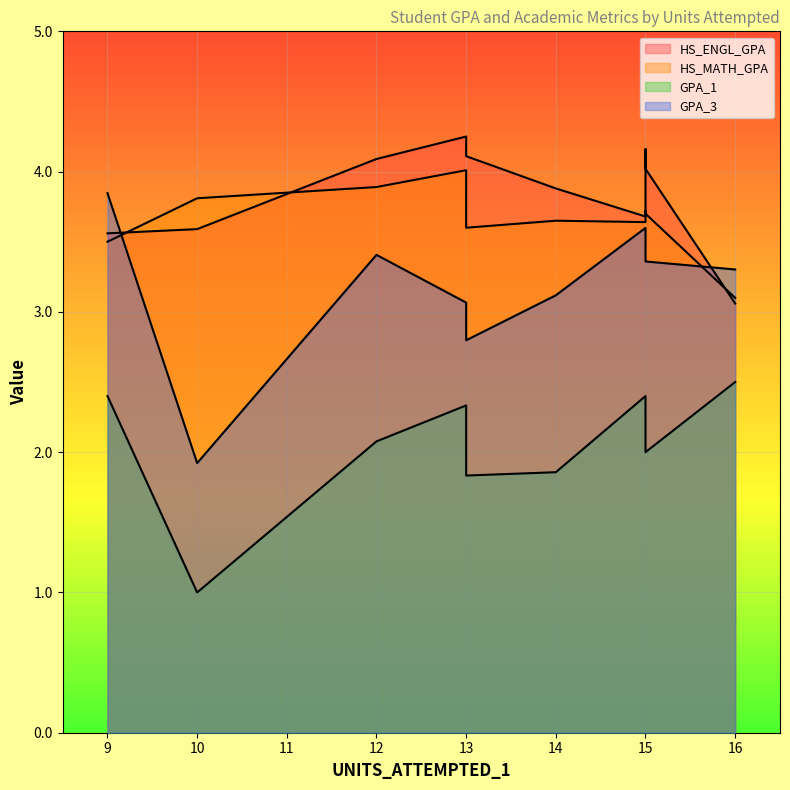

Is it true that HS_ENGL_GPA equals 4.1 at 12?

True